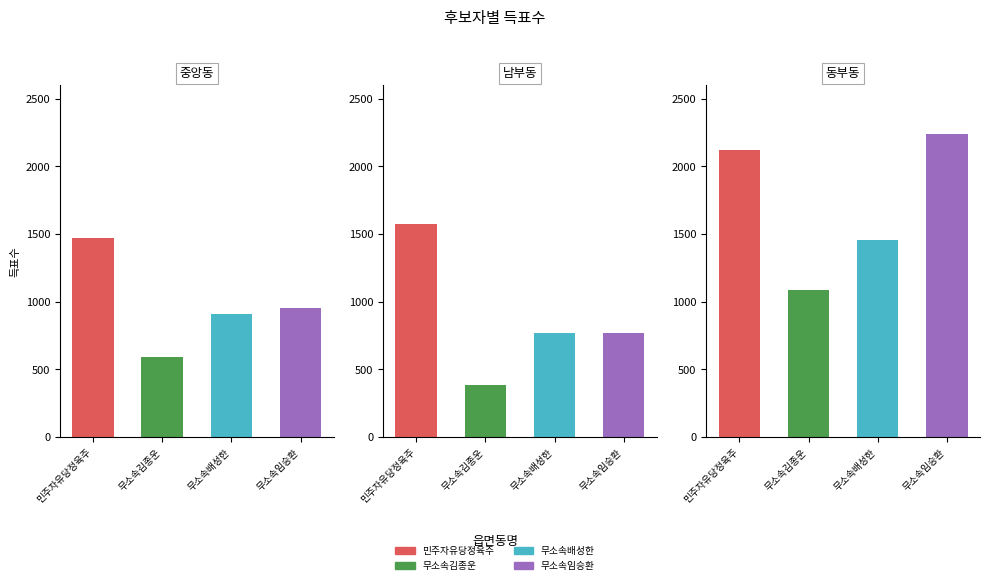

How many data points in 무소속배성한 are above 912?

1